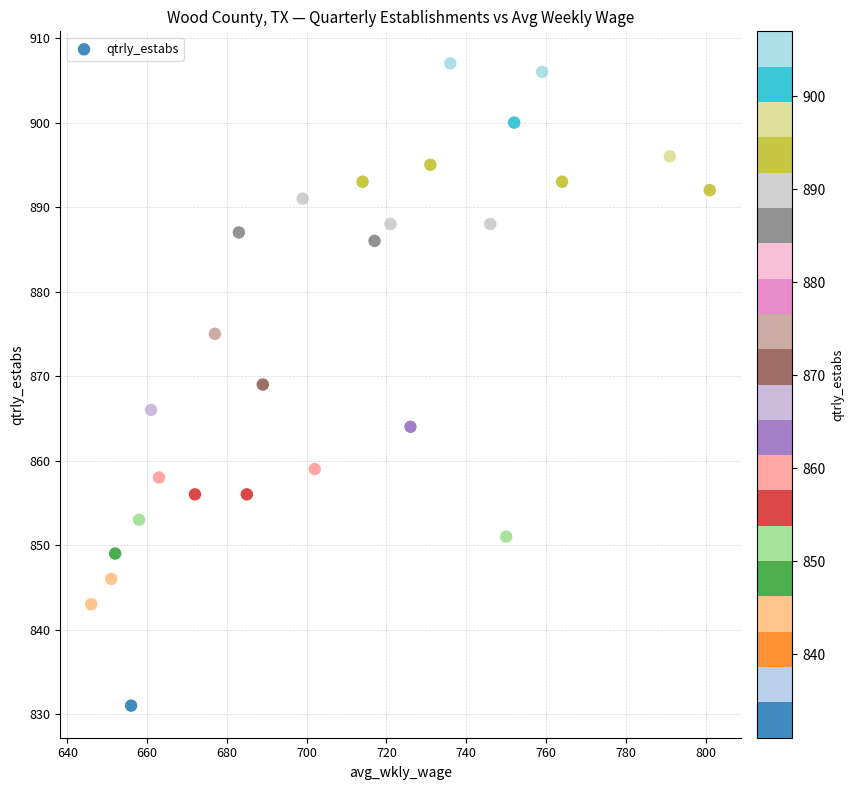

What is the range of Y values (max minus min)?

76